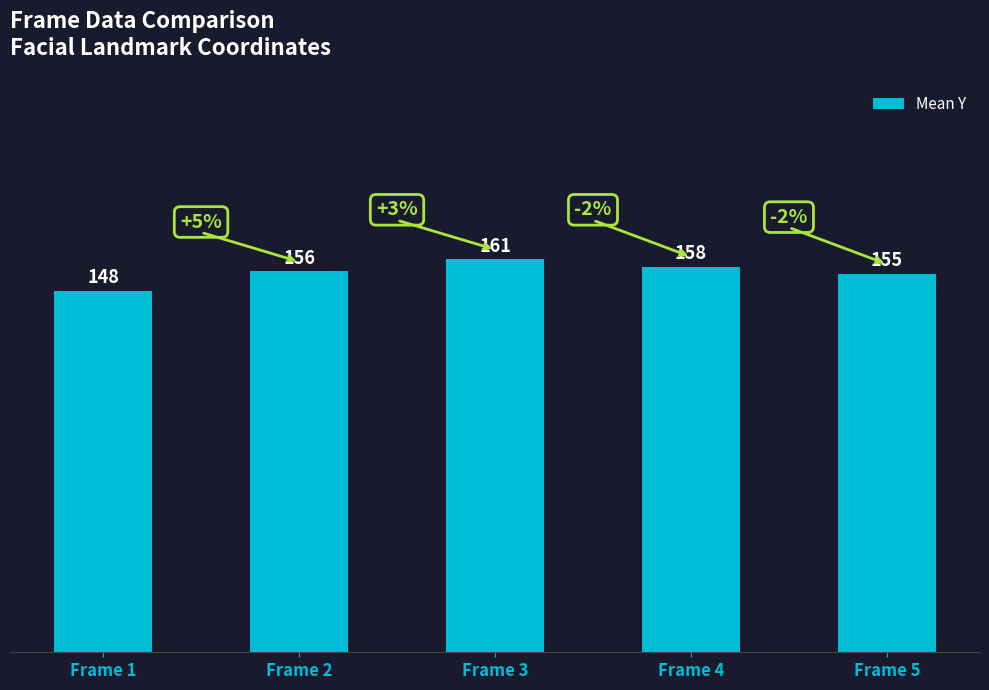

Which has a higher value, Frame 1 or Frame 3?

Frame 3